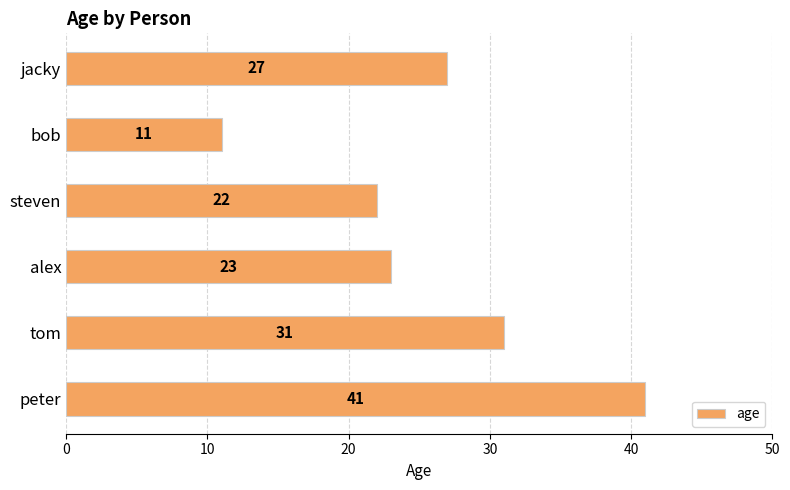

Reading top to bottom, list all the values displayed in this chart.

jacky=27	bob=11	steven=22	alex=23	tom=31	peter=41